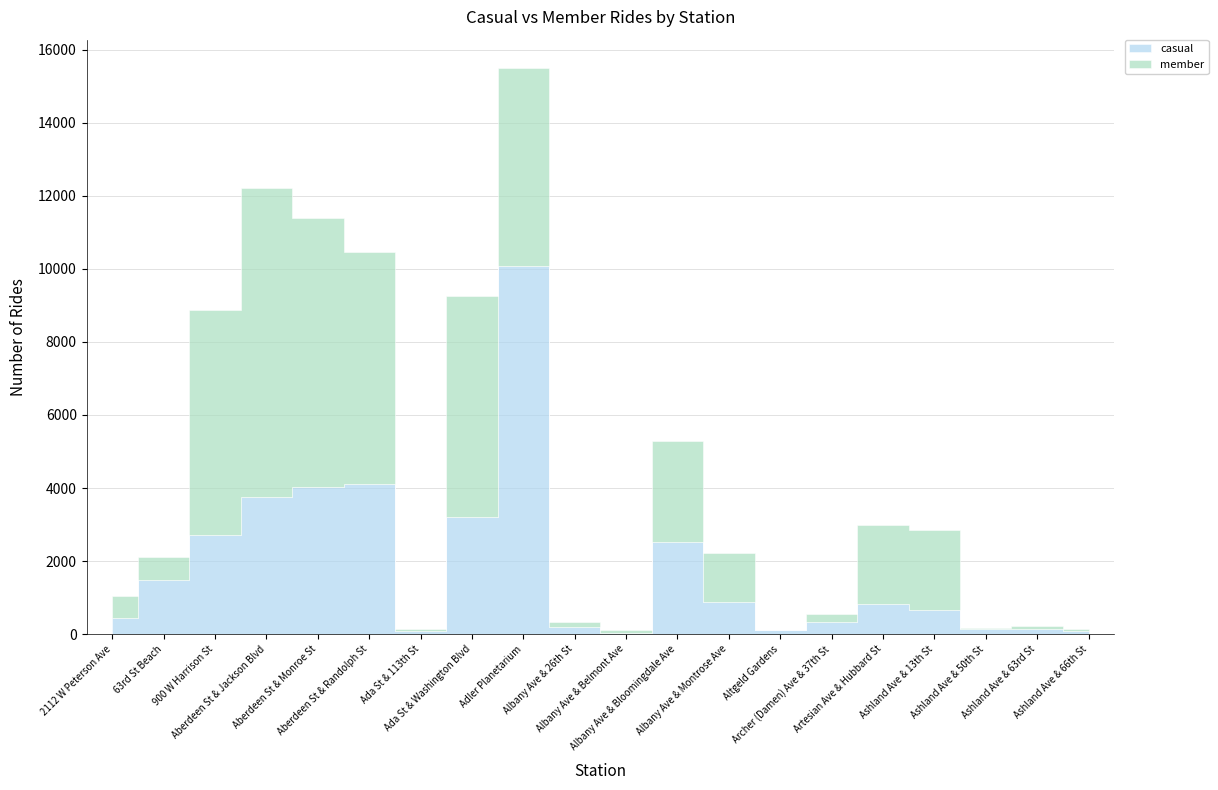

What is the average value of the casual series?

1791